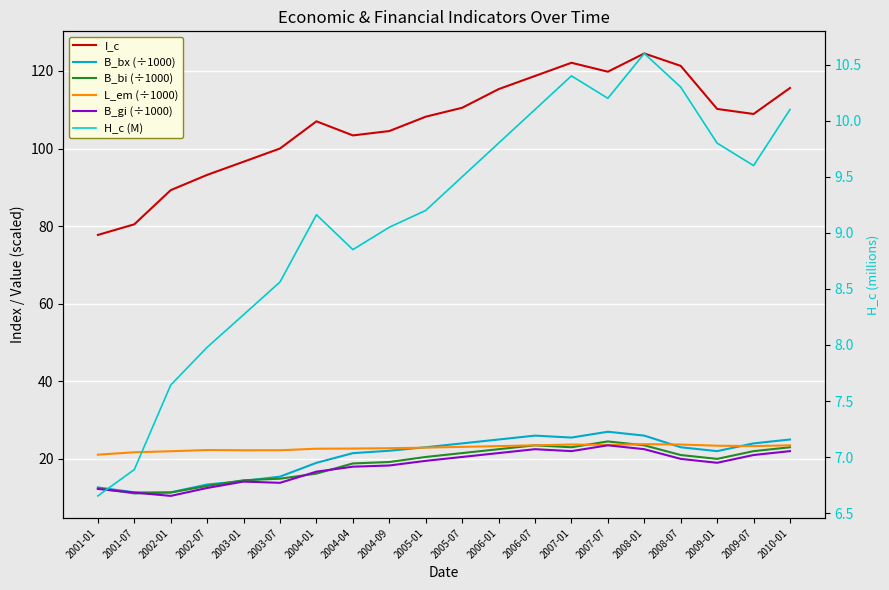

What is the value of the H_c (M) point at the 8th from the left?

8.9